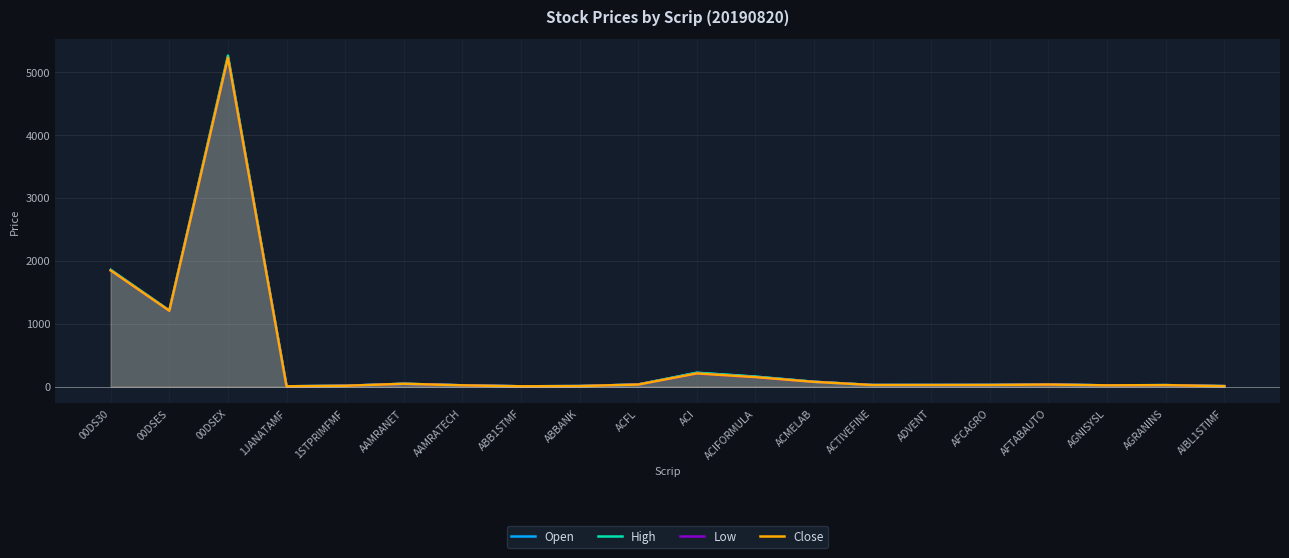

What are all the series names shown in the legend?

Open, High, Low, Close